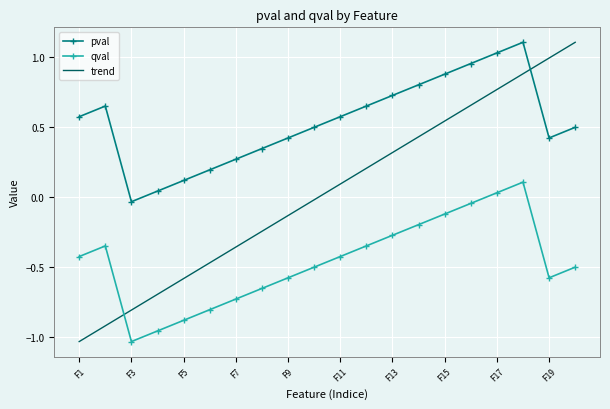

True or false: qval and pval intersect in this chart.

False